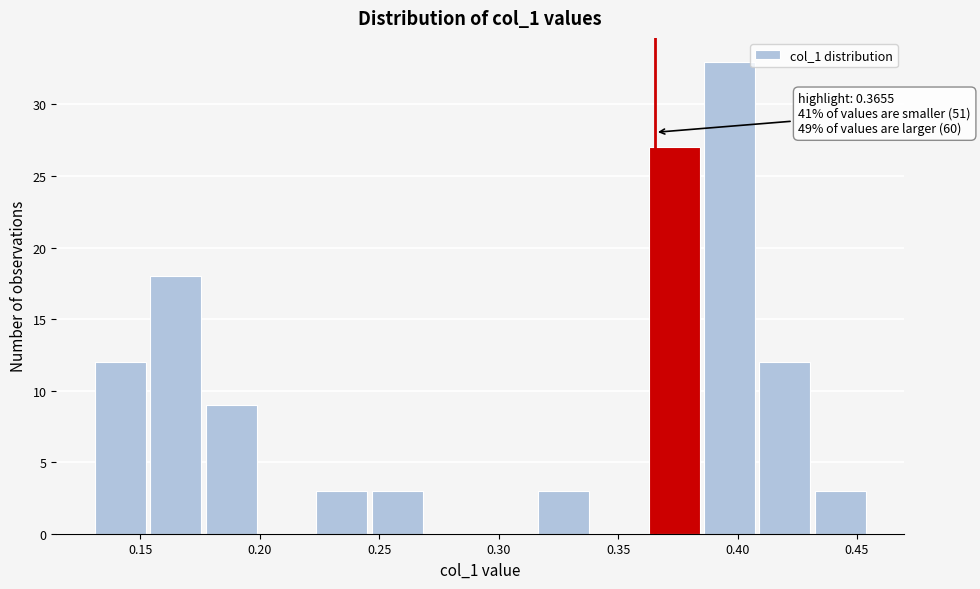

Over which range of the x-axis is the bar tallest?

0.385 to 0.410